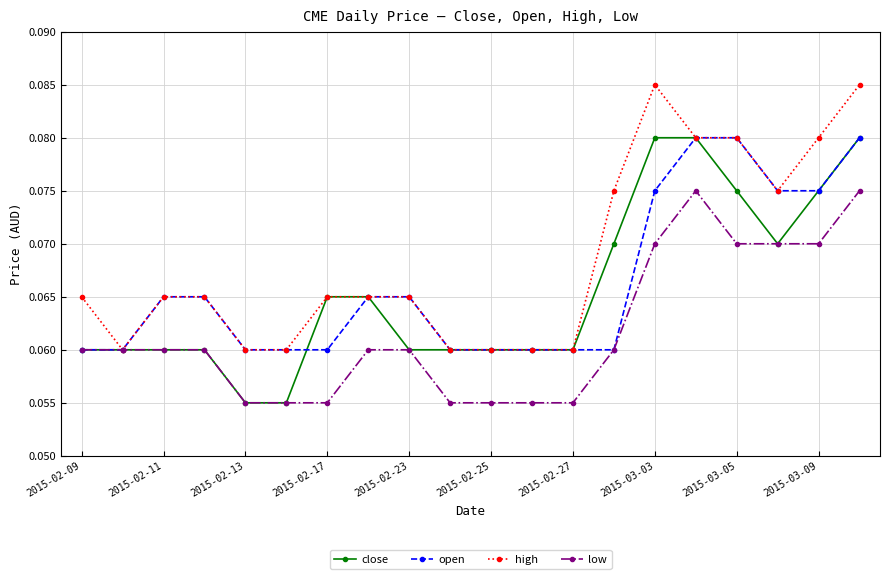

How many low values are between 0 and 1?

20